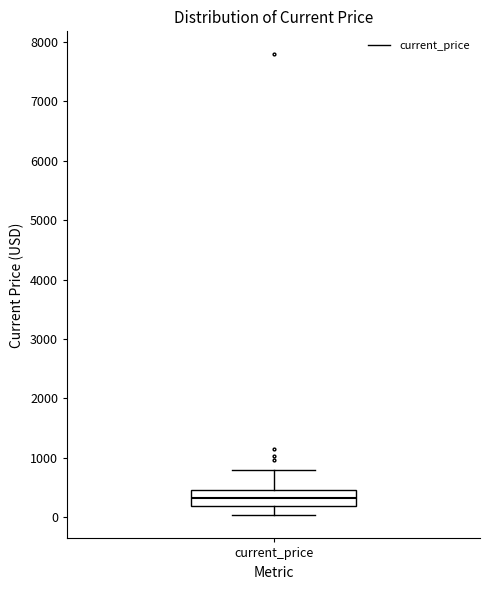

Read this box plot against the y-axis: the position of the median line, the range covered by the box, and the ends of both whiskers. The values are not printed on the chart, so give them approximately, as read against the axis.

median 300, box 200 to 500, whiskers 0 to 800